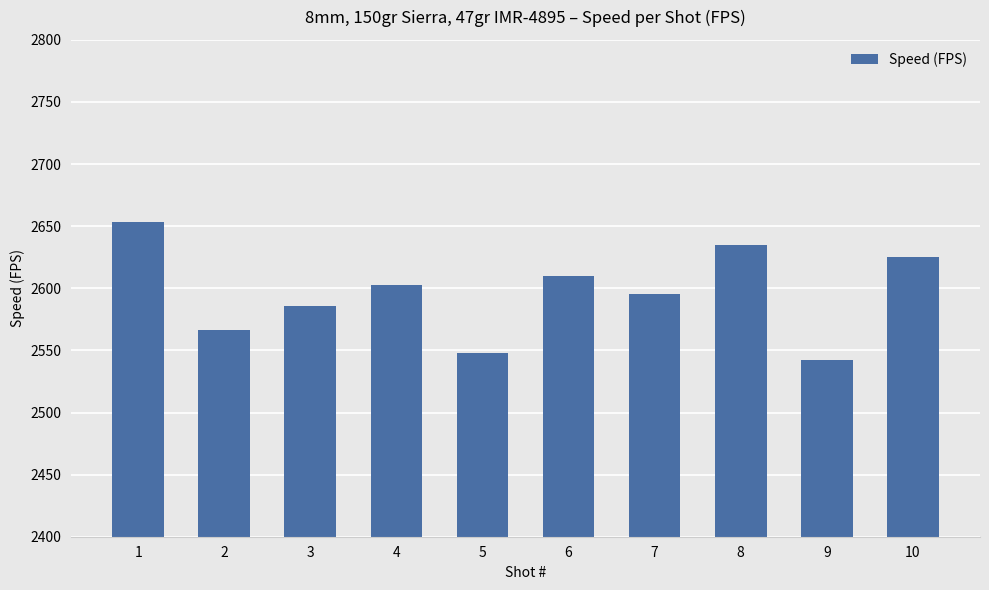

Between 2 and 8, which is larger?

8